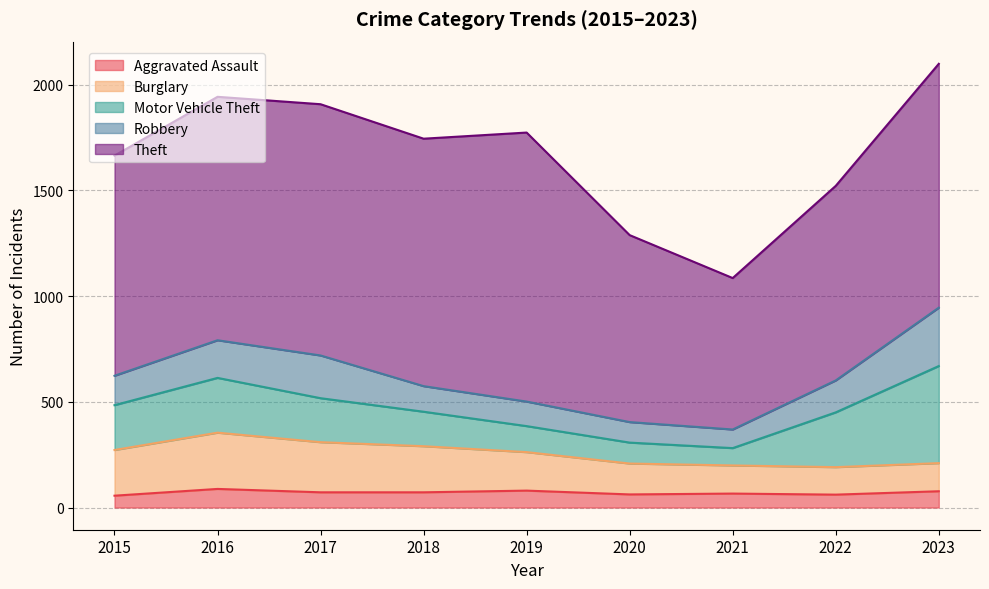

At 2018, list the series in order from largest to smallest.

Theft, Burglary, Motor Vehicle Theft, Robbery, Aggravated Assault